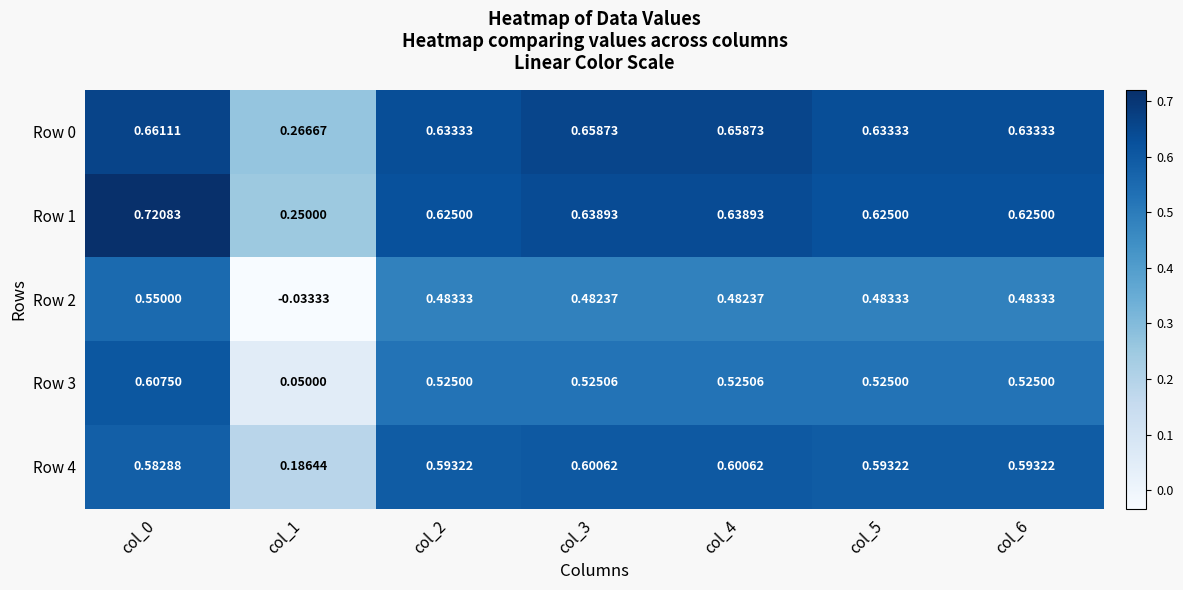

How many categories are shown in the chart?

7